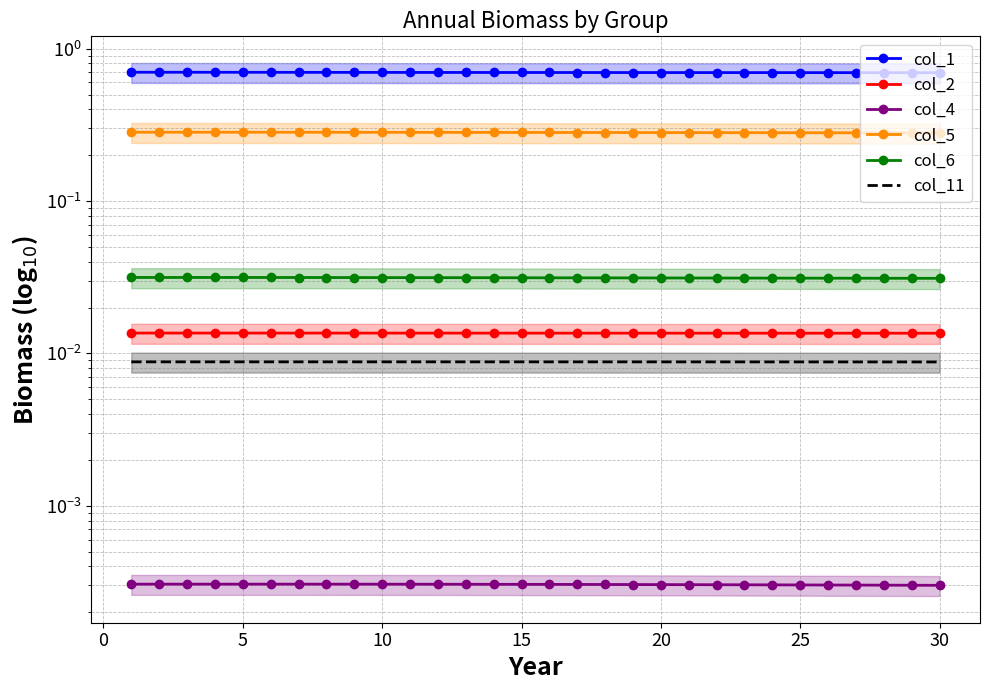

How many categories are shown in the chart?

30